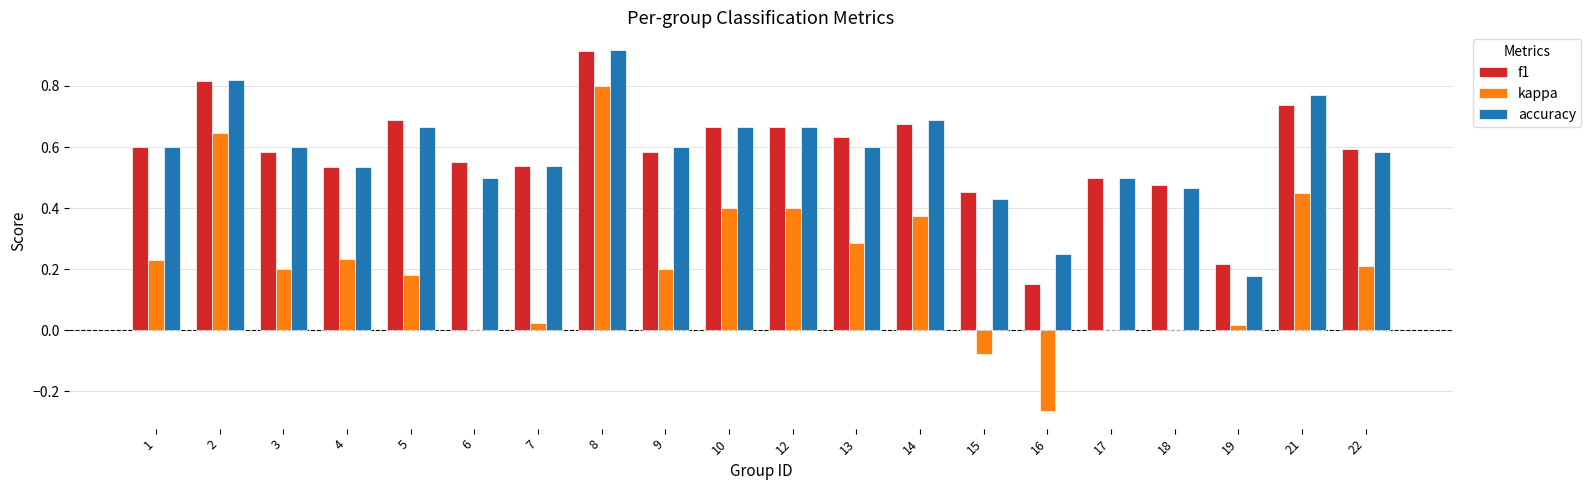

At which label does accuracy reach its peak?

8